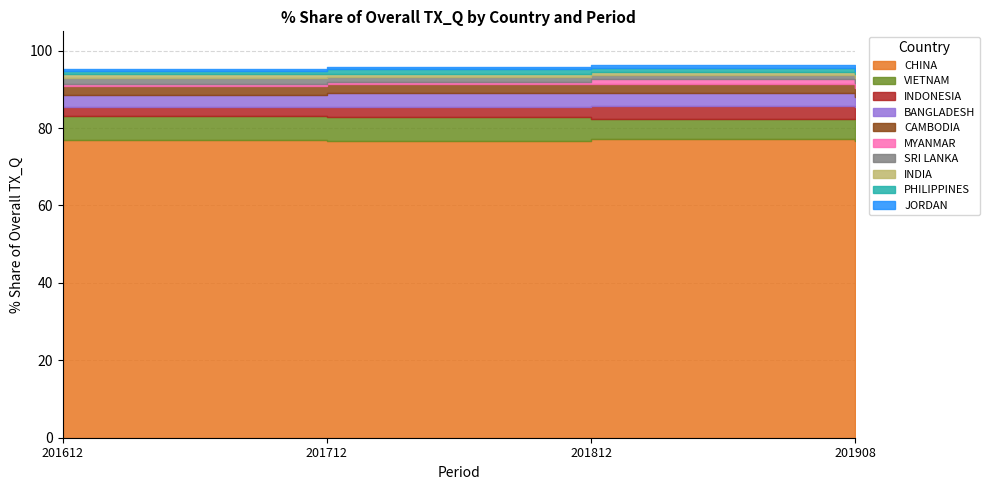

What is the sum of the 201712_% Share values at VIETNAM and MYANMAR?

6.8